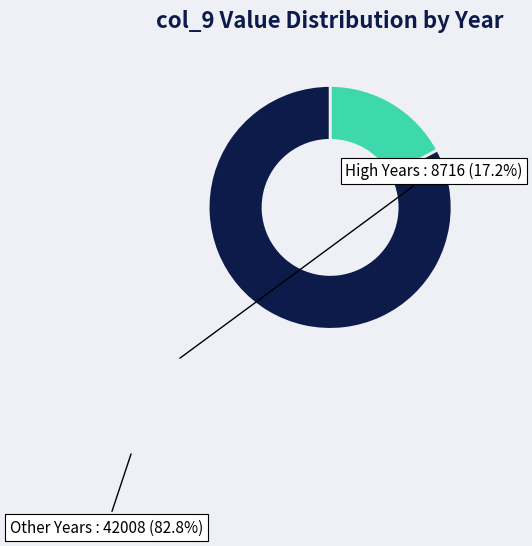

Is there any slice that represents more than half of the pie?

Yes